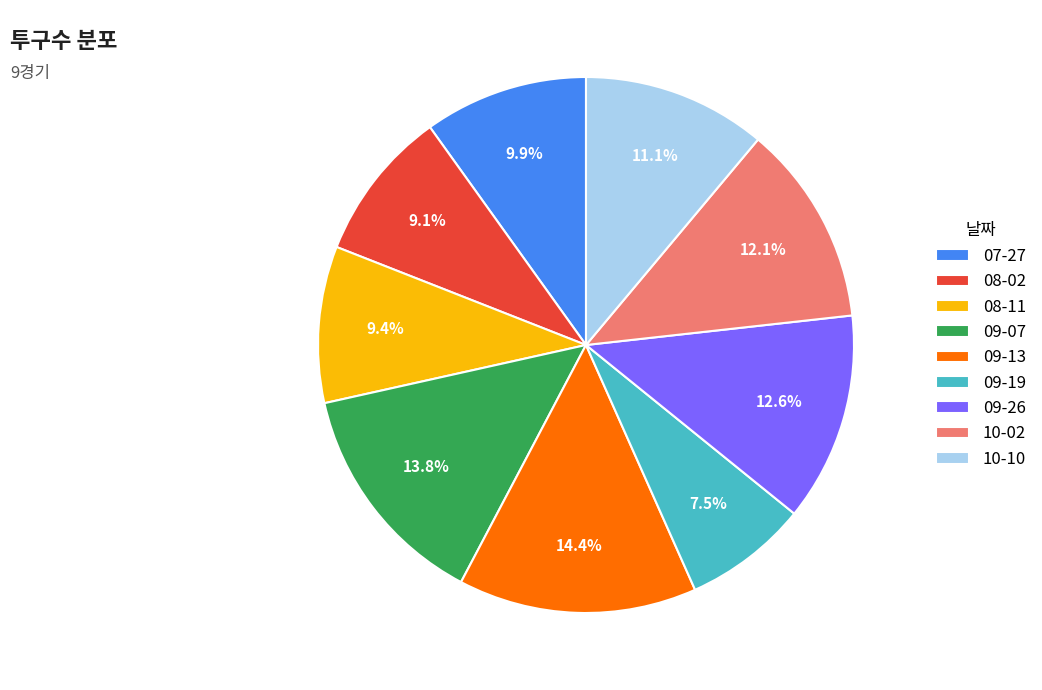

Which category has the smallest portion of the pie?

09-19